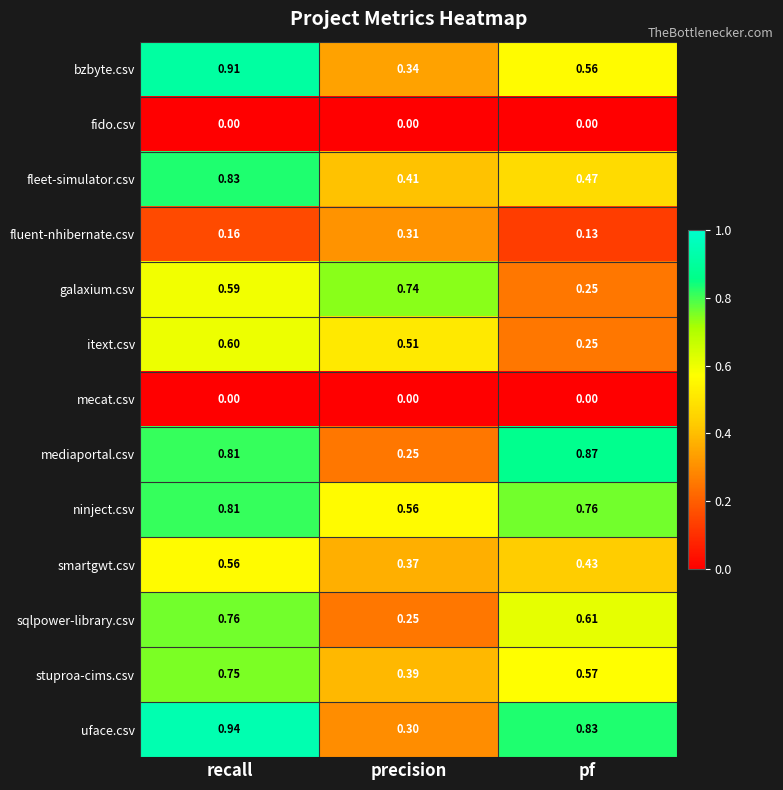

At which label does uface.csv reach its minimum?

precision